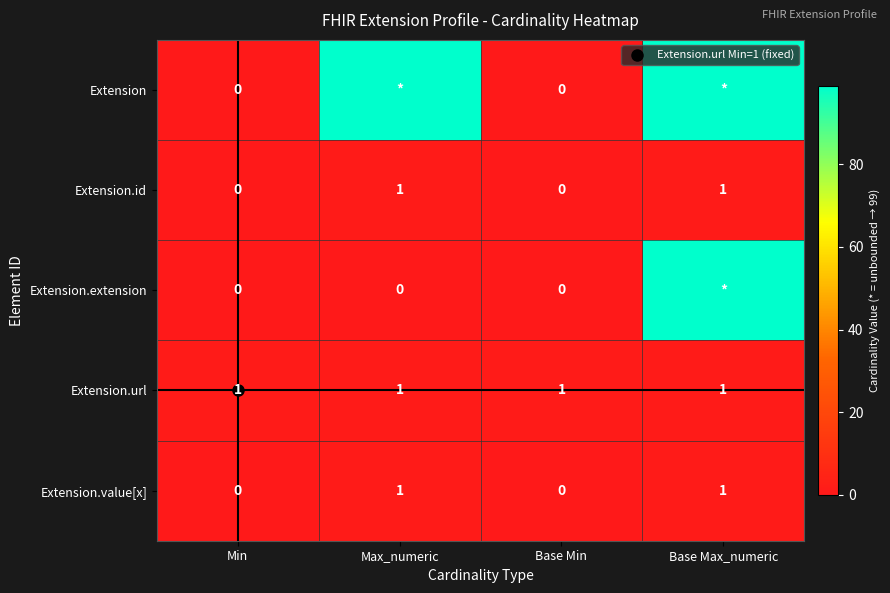

Which category has the lowest value across all series?

Min